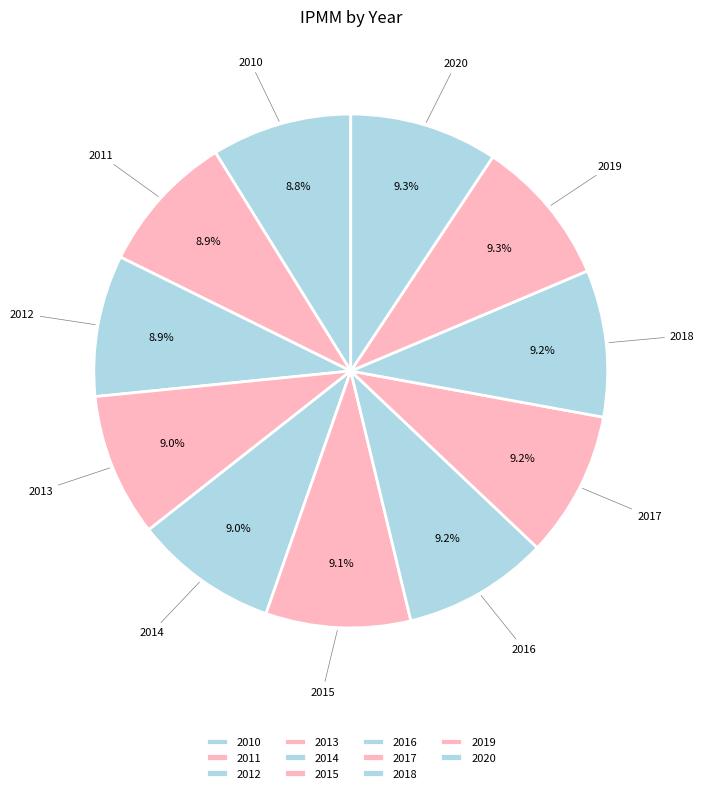

Count the number of slices in the pie.

11